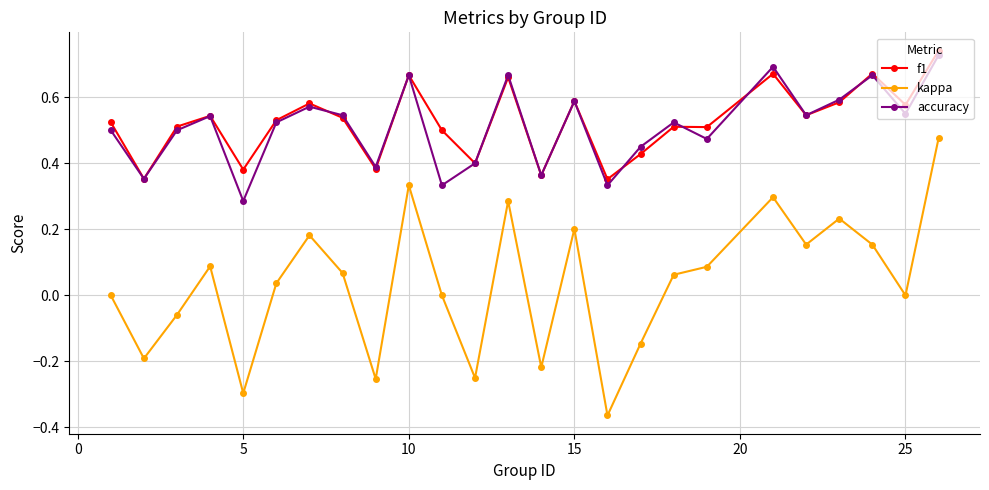

True or false: accuracy has more than 1 interior local peaks.

True